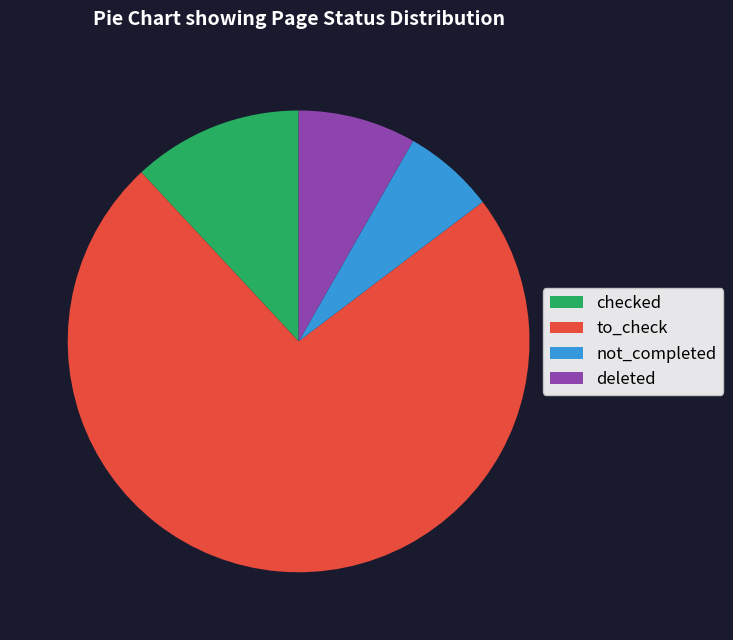

Rank the categories by value from highest to lowest.

to_check, checked, deleted, not_completed